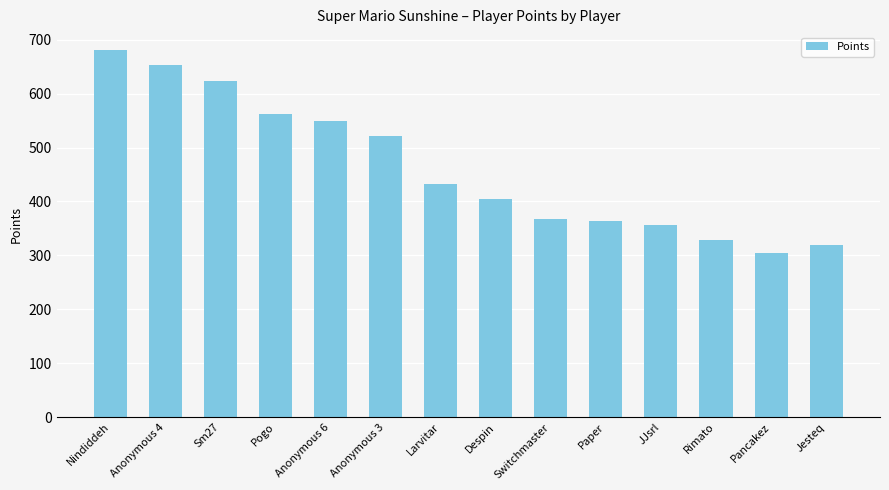

What is the label of the 9th bar from the left?

Switchmaster